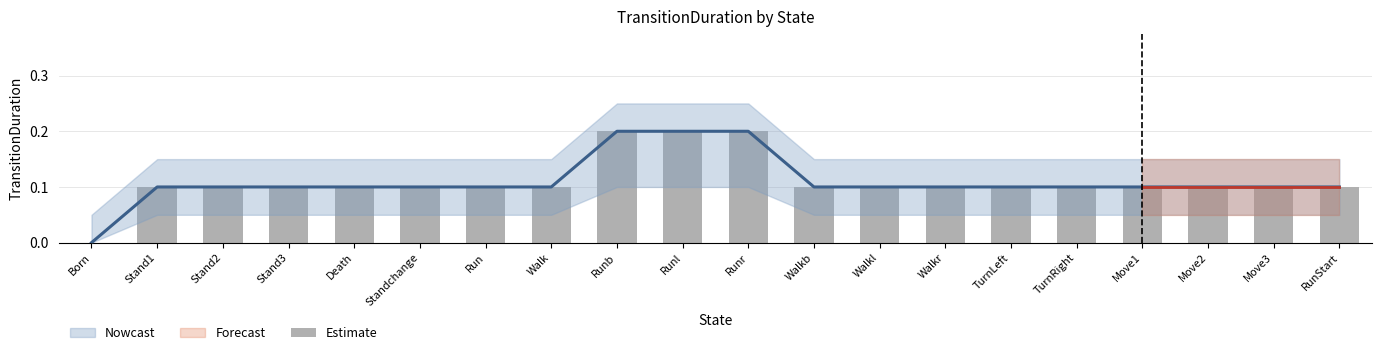

Does the chart contain stacked bars?

No